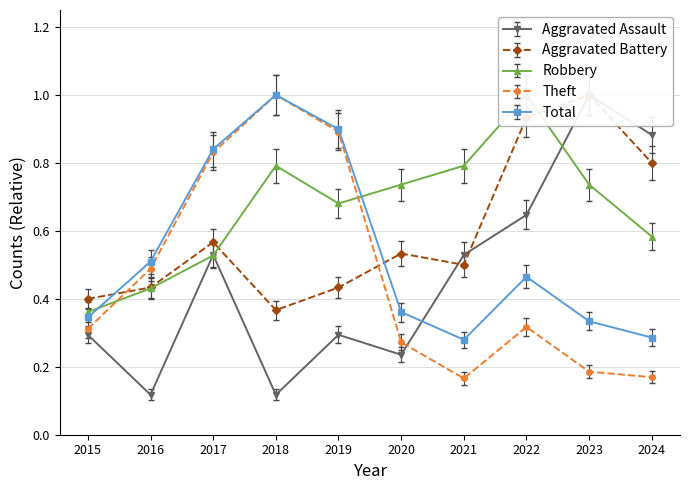

Count the number of data series in this chart.

5